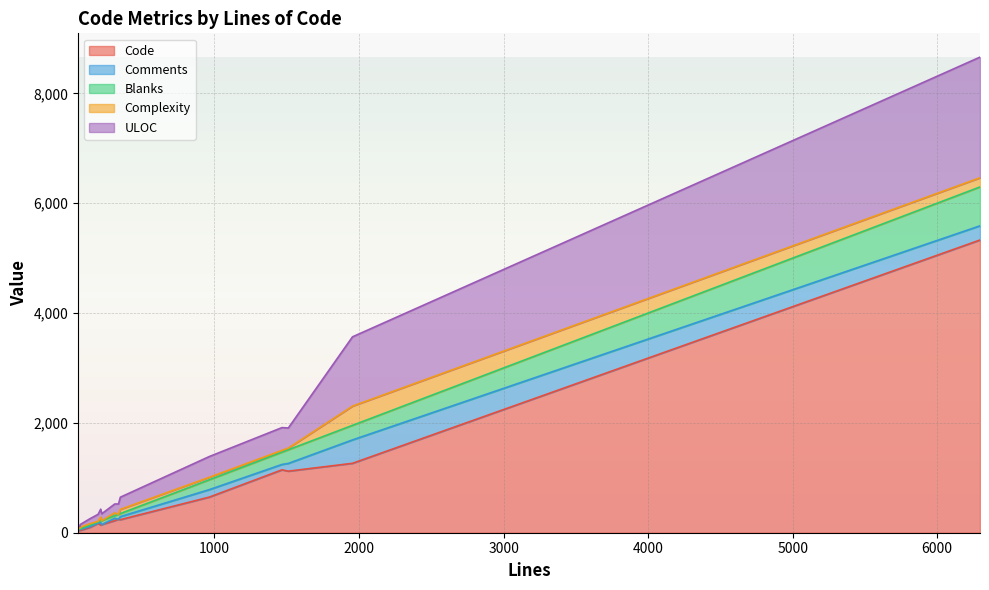

What value does the Complexity series have at 1, to the nearest 5?

30